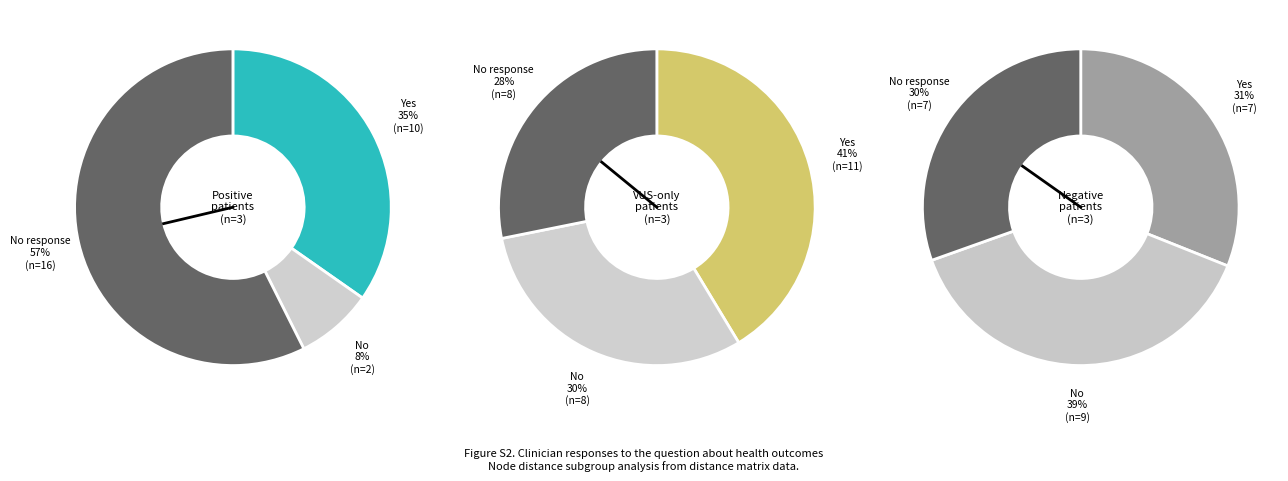

Do 3 and 2 together represent more than half of the pie?

Yes